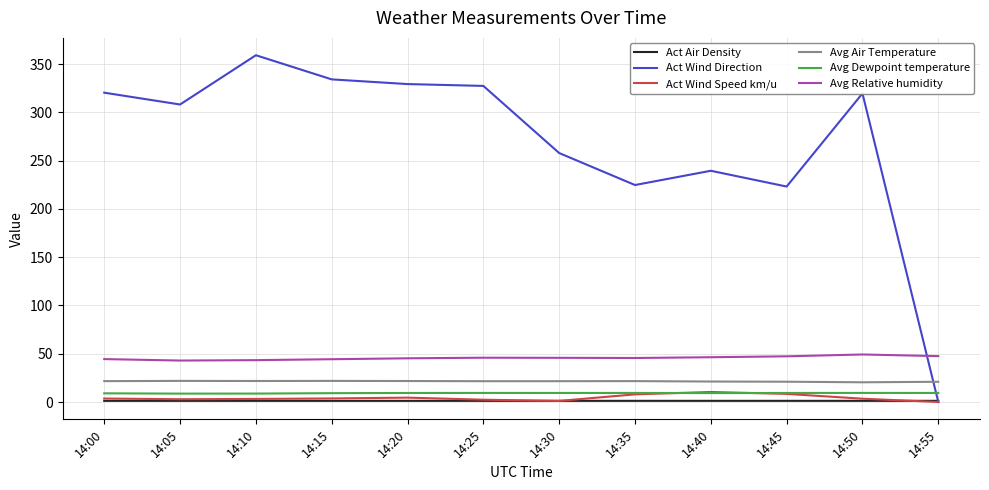

True or false: Act Air Density and Avg Dewpoint temperature cross at least once.

False